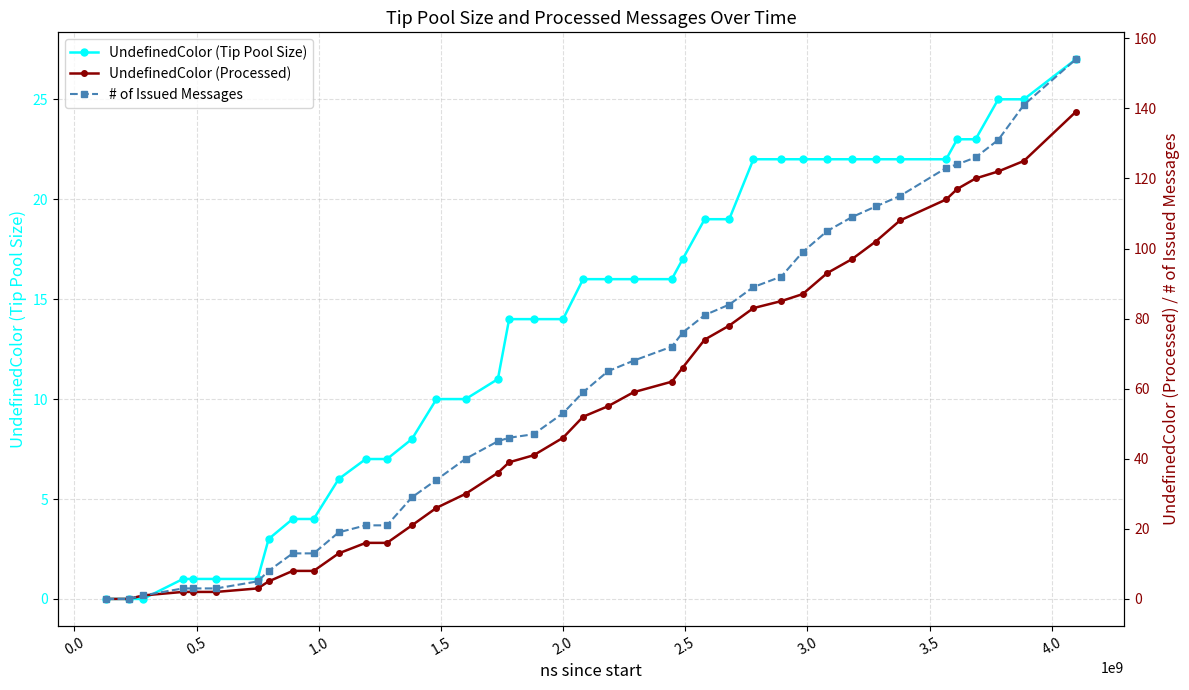

What is the maximum value for UndefinedColor (Tip Pool Size)?

27